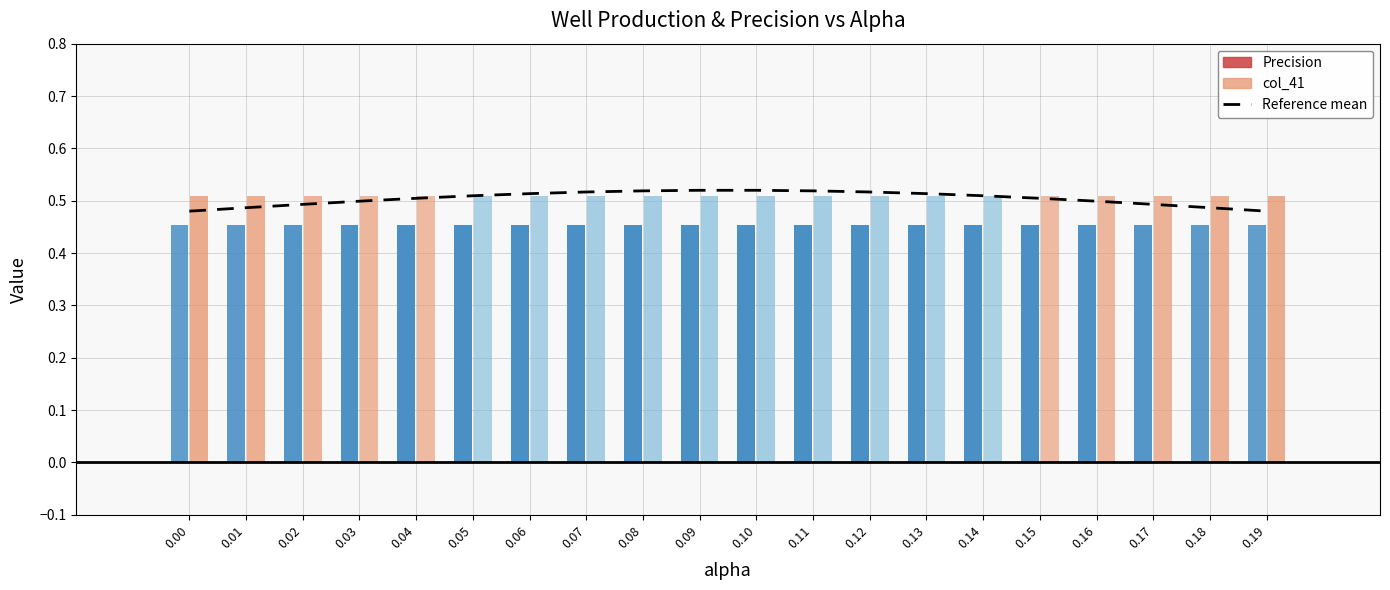

What is the minimum value shown in the chart?

0.5